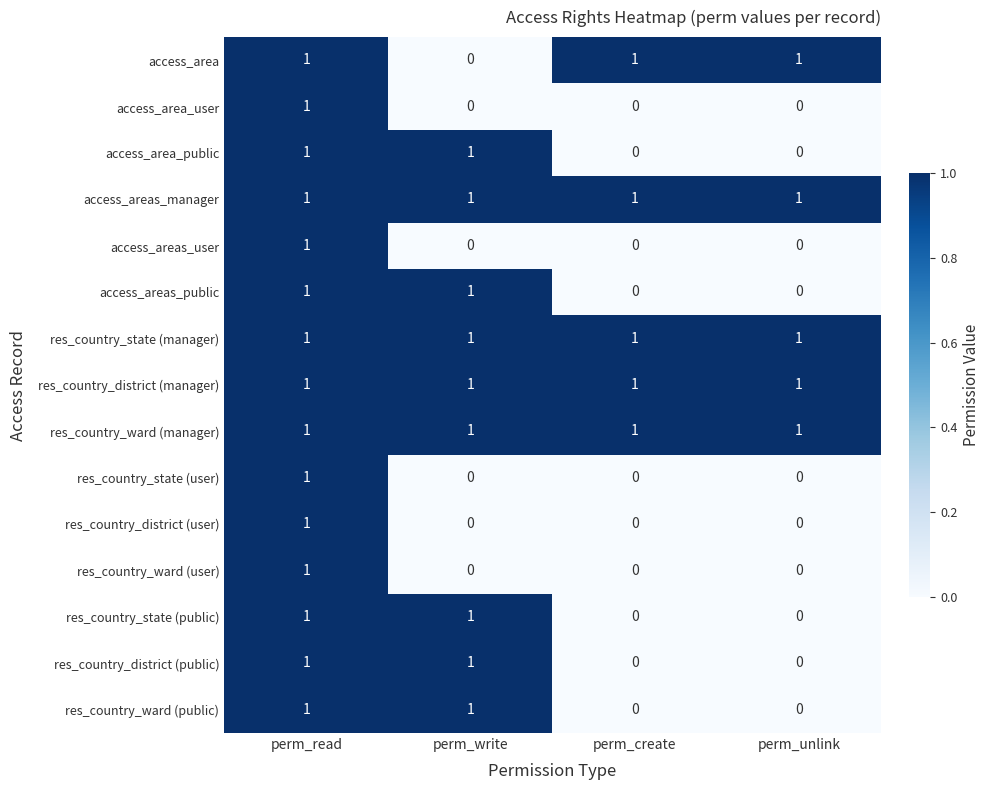

How many access_areas_public values are between 0 and 1?

4